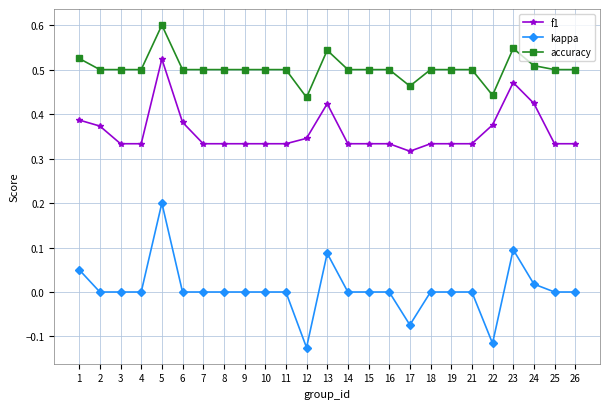

At how many categories does at least one series exceed 0?

25